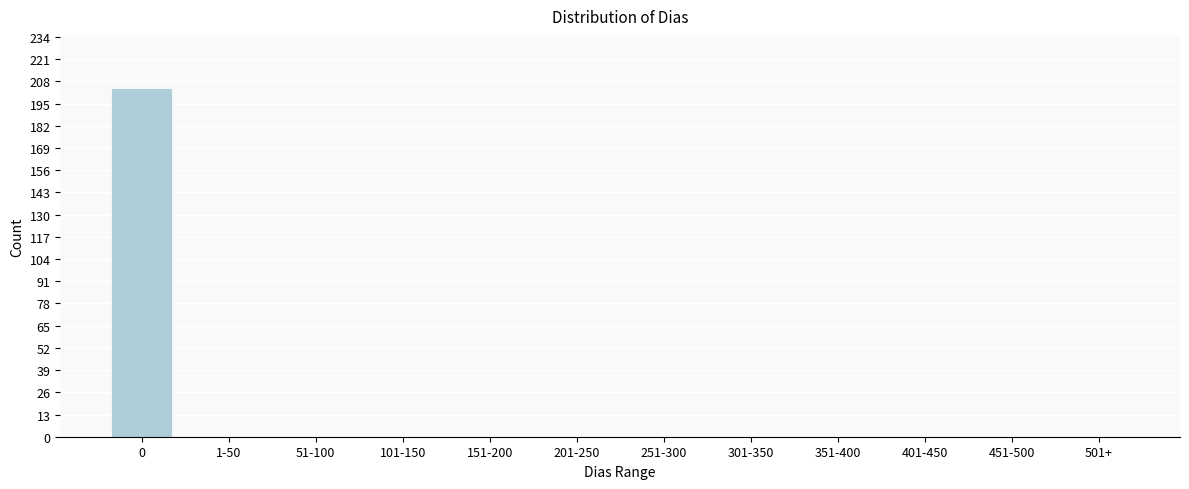

Reading left to right, list all the values displayed in this chart.

0=204	1-50=0	51-100=0	101-150=0	151-200=0	201-250=0	251-300=0	301-350=0	351-400=0	401-450=0	451-500=0	501+=0